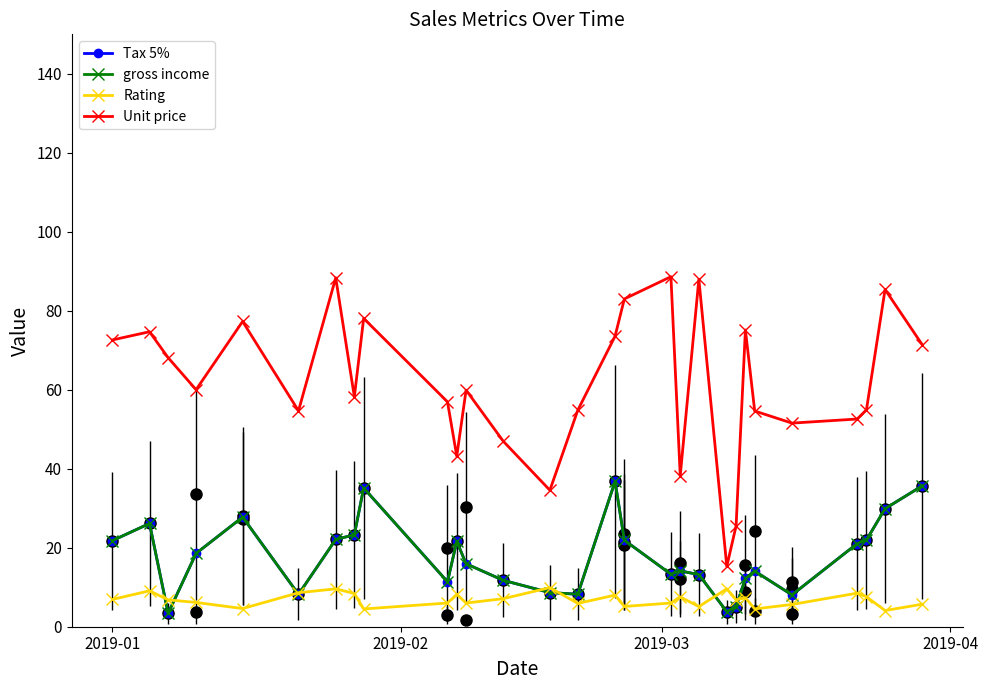

Does the chart have visible grid lines?

No